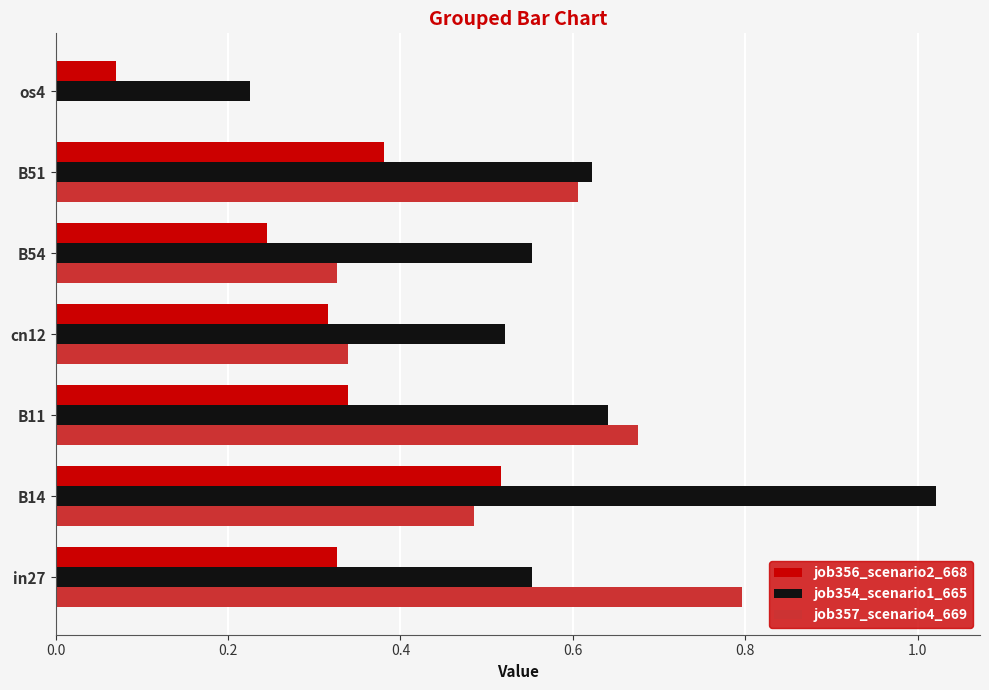

At which category does the chart reach its peak across all series?

B14